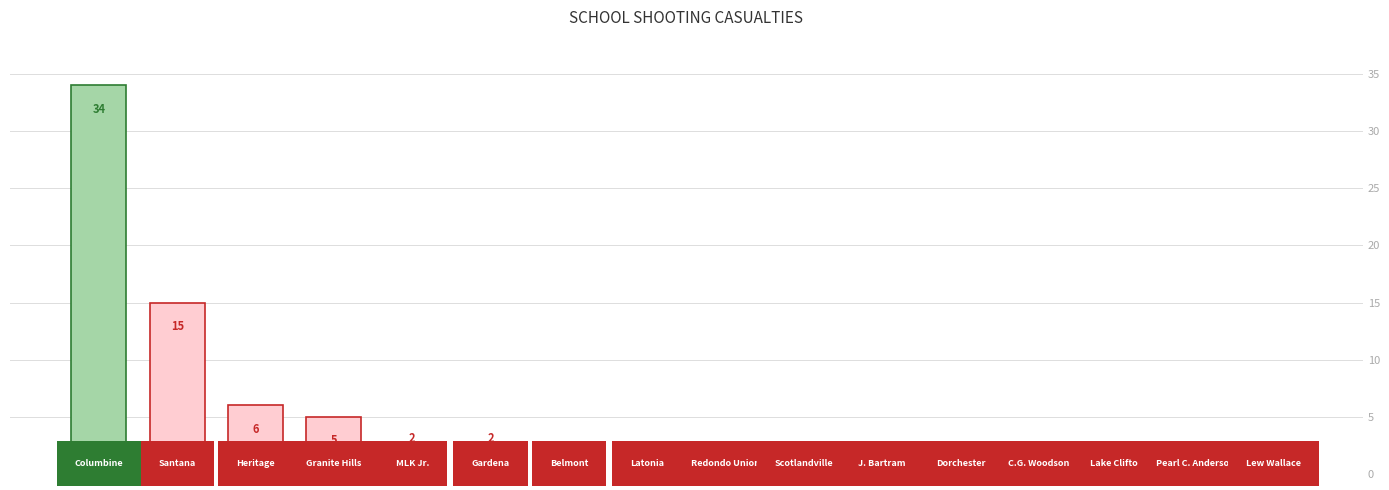

What is the greatest value displayed?

34